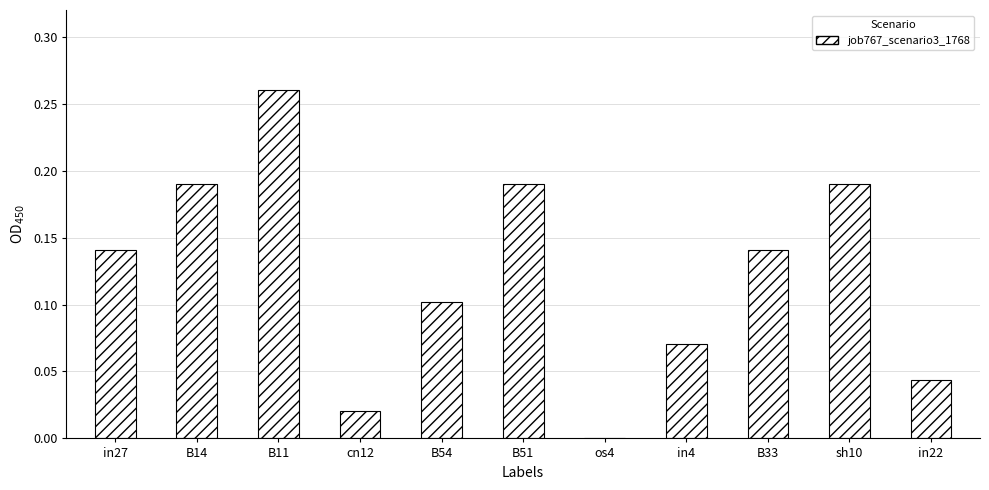

What is the sum of all values?

1.3